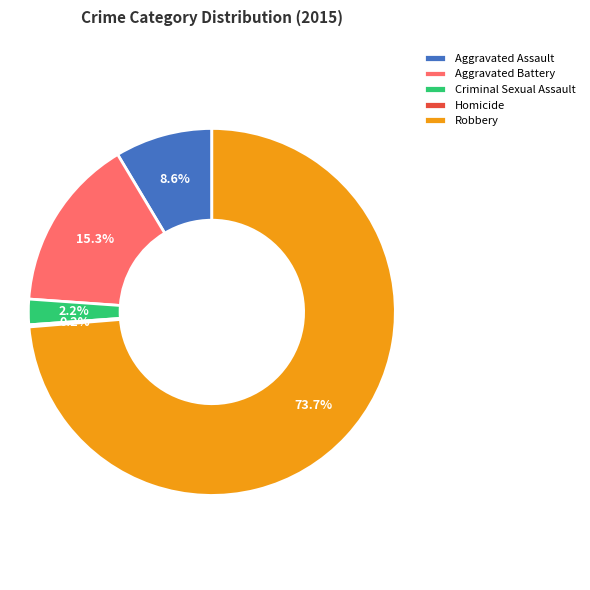

The Robbery slice represents 74% of the pie. True or false?

True